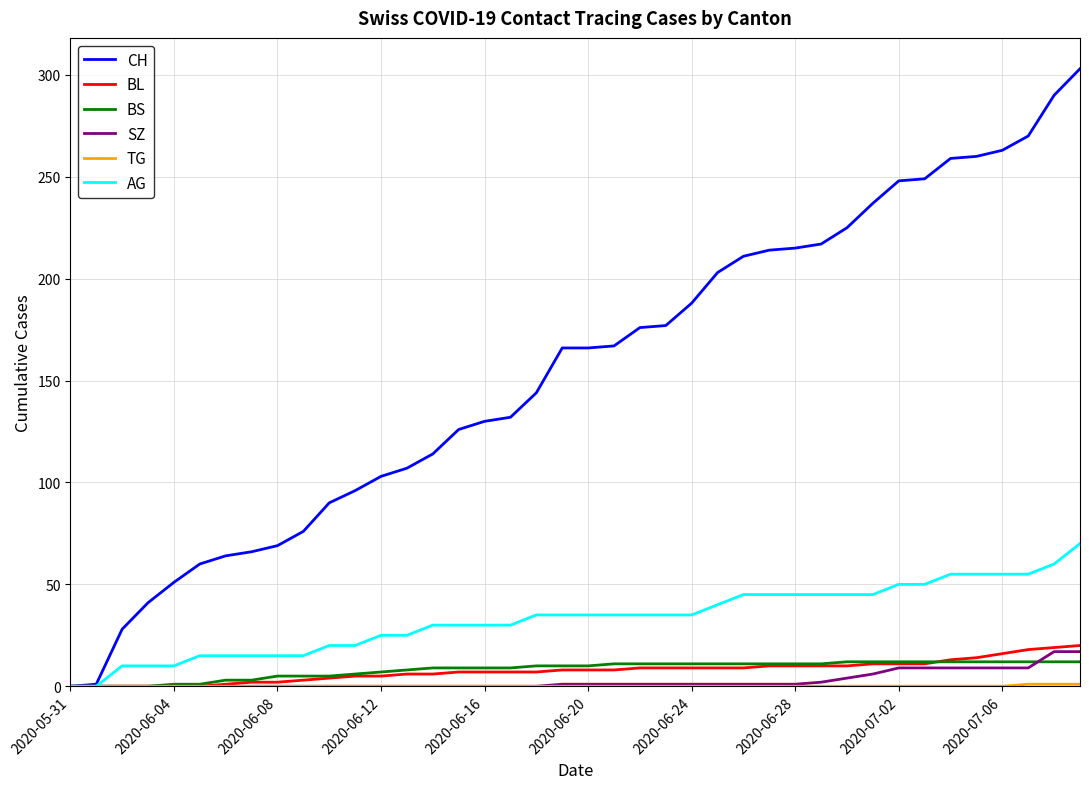

Which series has the largest total across all categories?

CH